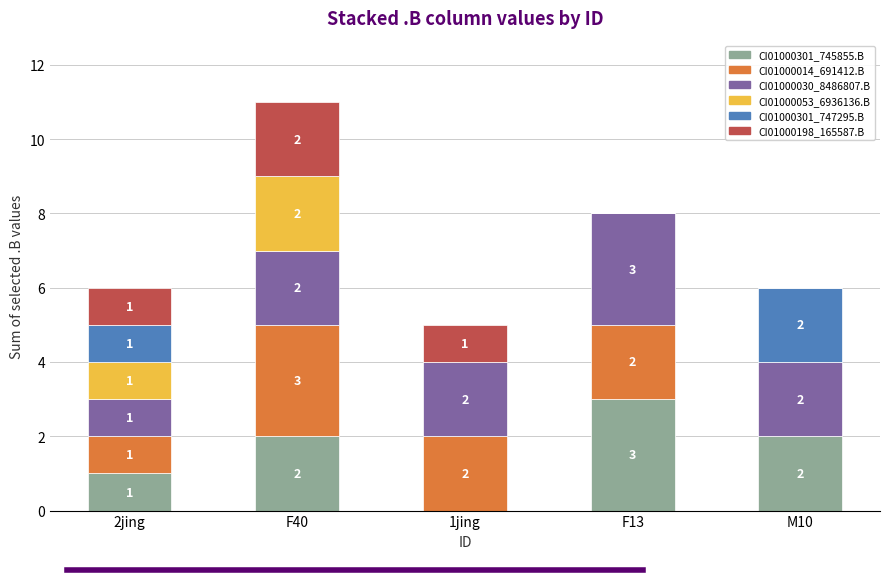

What is the total value across all series at 1jing?

5